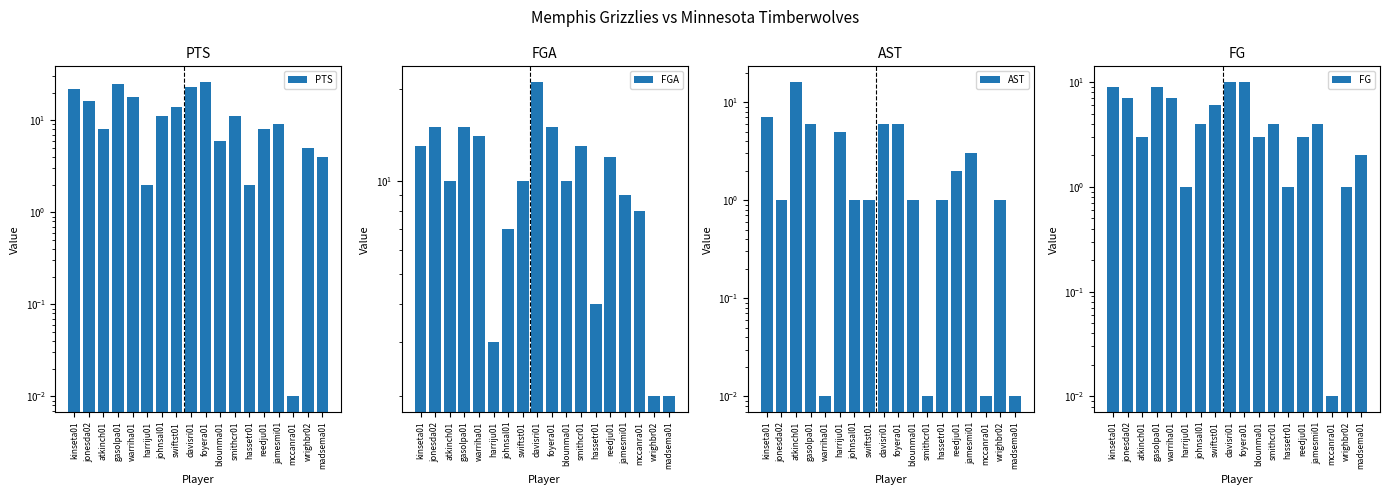

Read the PTS value at madsema01.

4.0